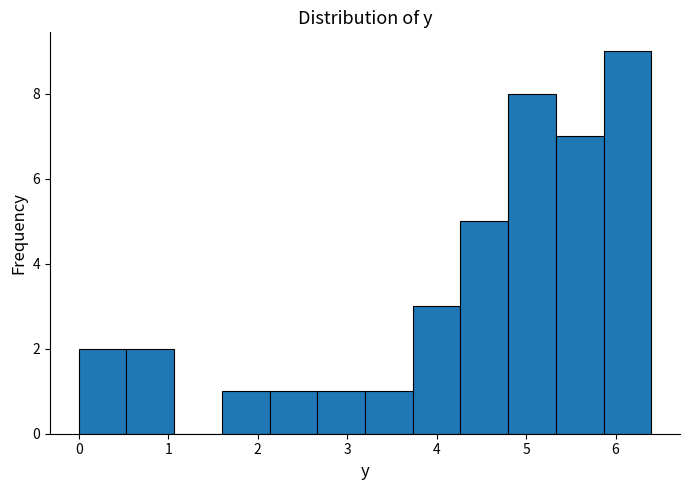

Which range on the x-axis has the tallest bar?

5.9 to 6.4